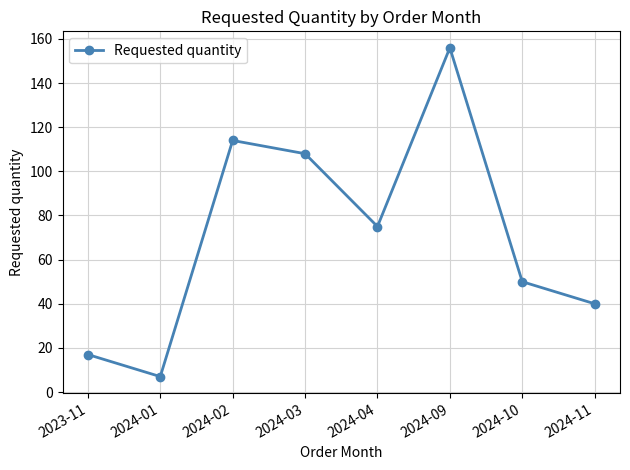

Which label corresponds to the smallest value in the chart?

2024-01